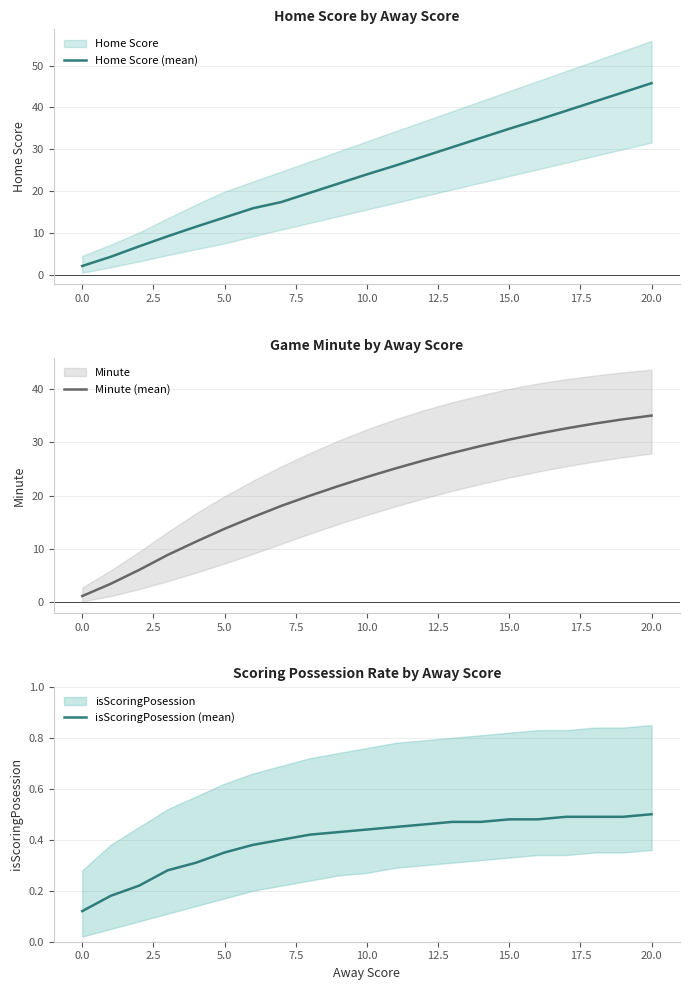

What is the value of the isScoringPosession (mean) point at the 8th from the left?

0.4